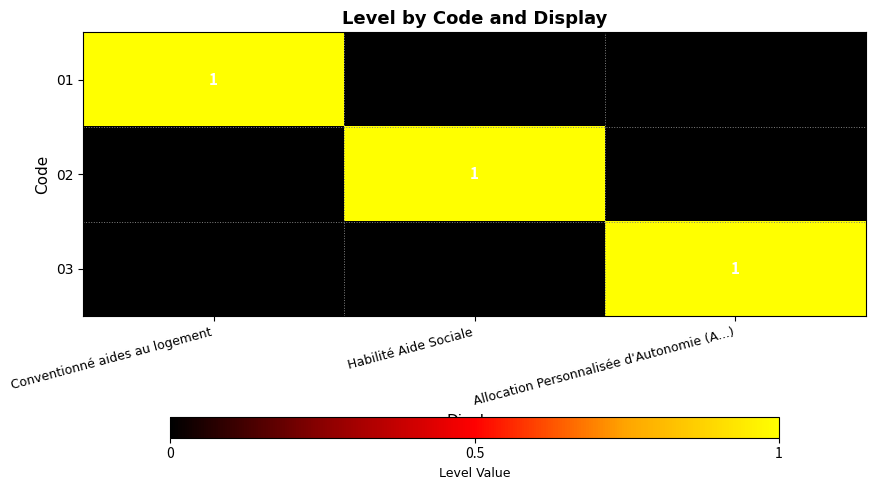

Count the 02 values in the range 0 to 1.

3